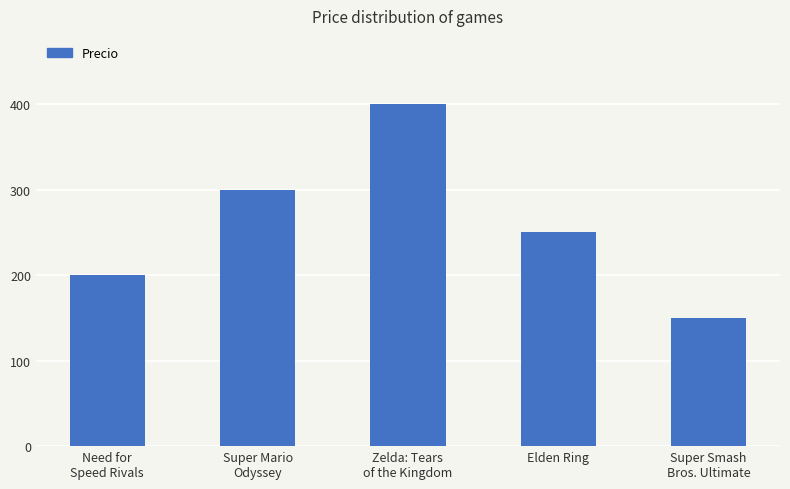

Which category has the lowest value across all series?

Super Smash
Bros. Ultimate